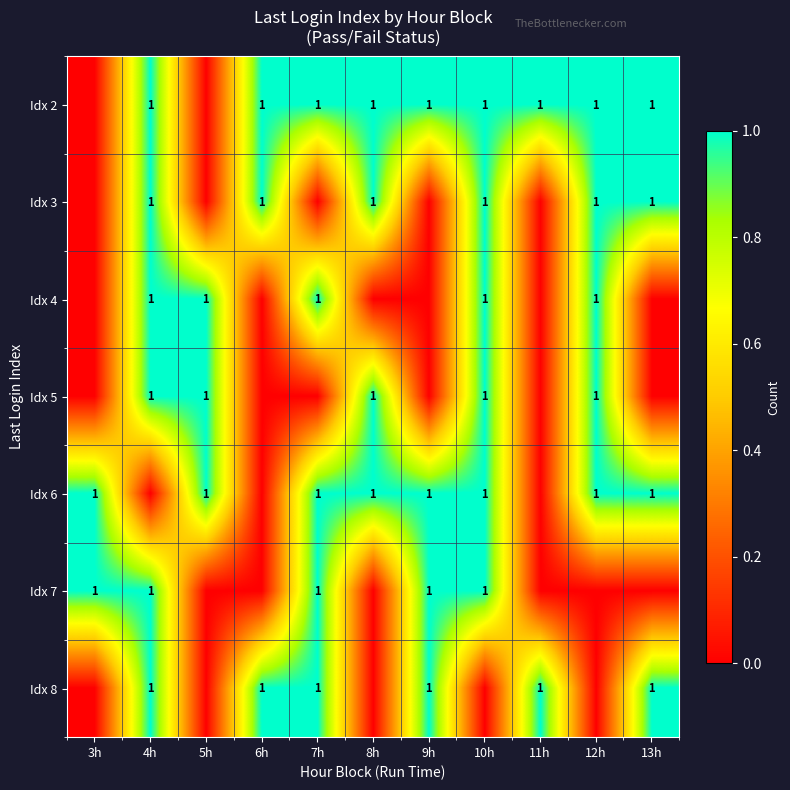

The Idx 8 series shows 0 at 4h. True or false?

False